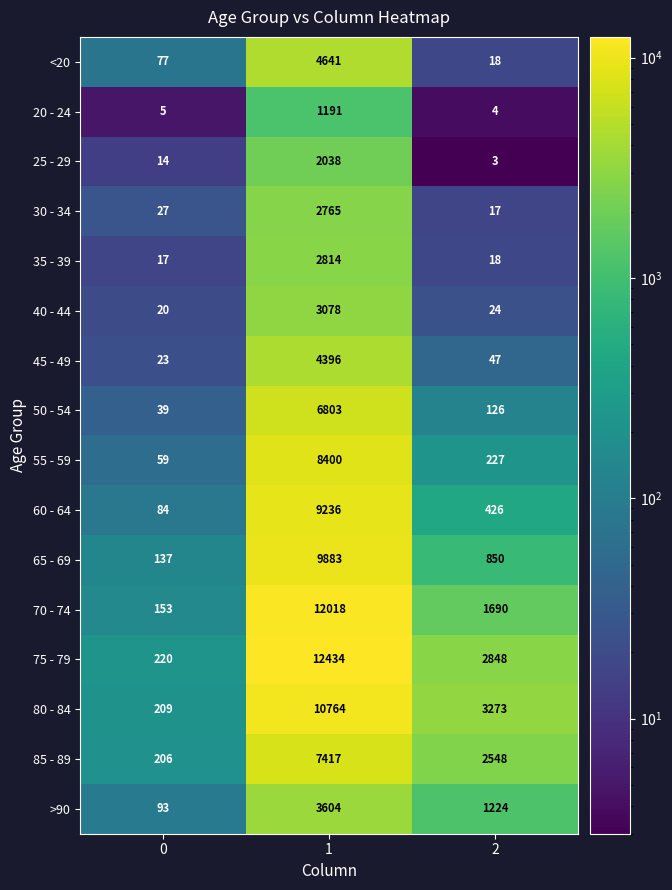

What is the difference between the maximum and minimum values in the 65 - 69 series?

9746